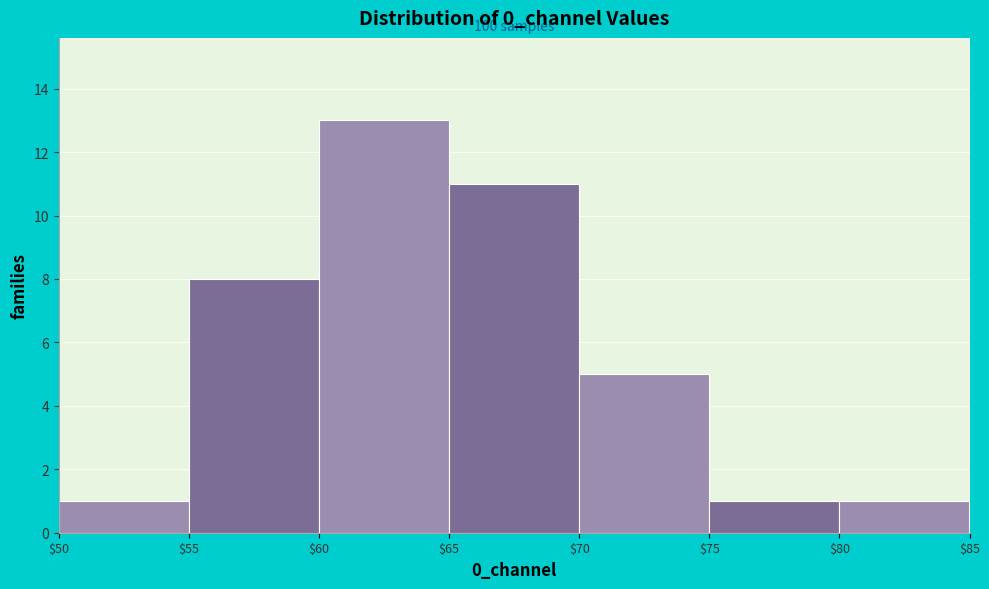

Over which range of the x-axis is the bar tallest?

$60 to $65